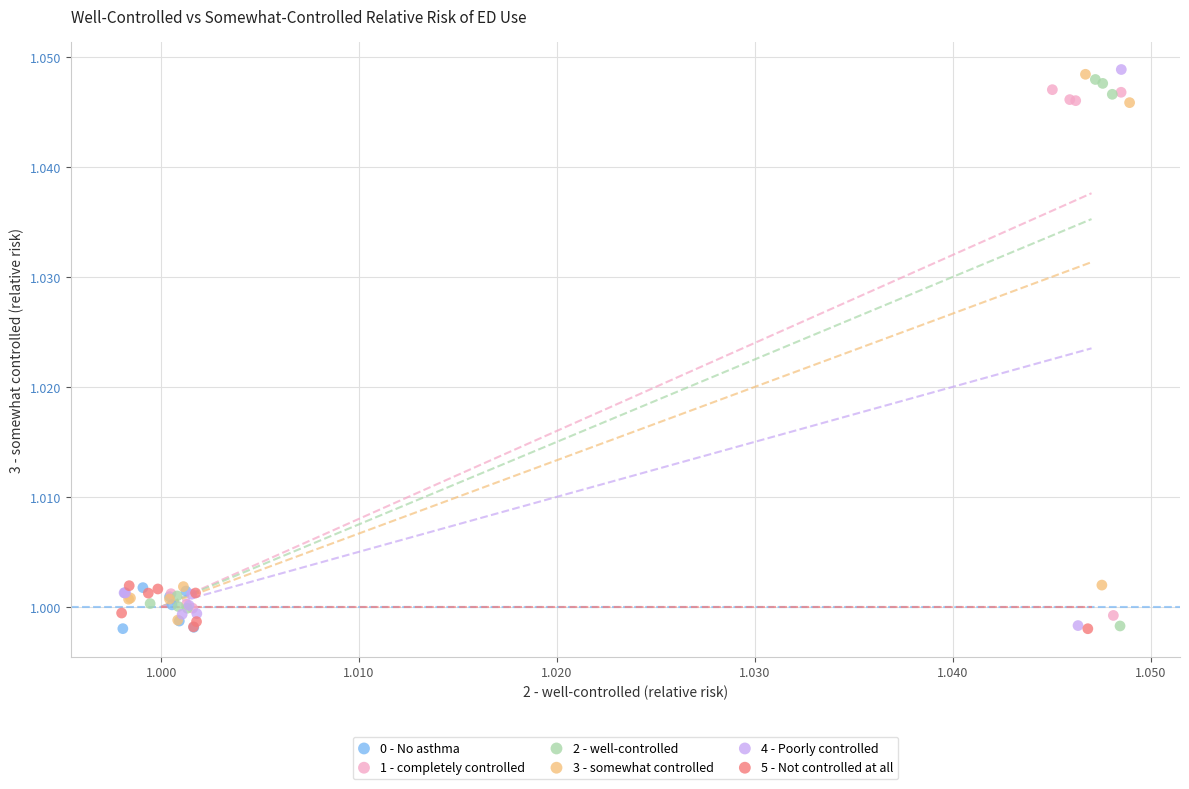

What are all the series names shown in the legend?

0 - No asthma, 1 - completely controlled, 2 - well-controlled, 3 - somewhat controlled, 4 - Poorly controlled, 5 - Not controlled at all